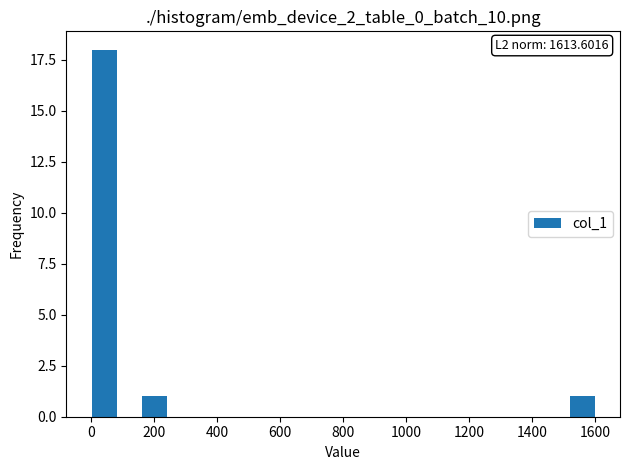

Around what value on the x-axis is the tallest bar? Give the approximate position of its centre, as read against the axis.

40